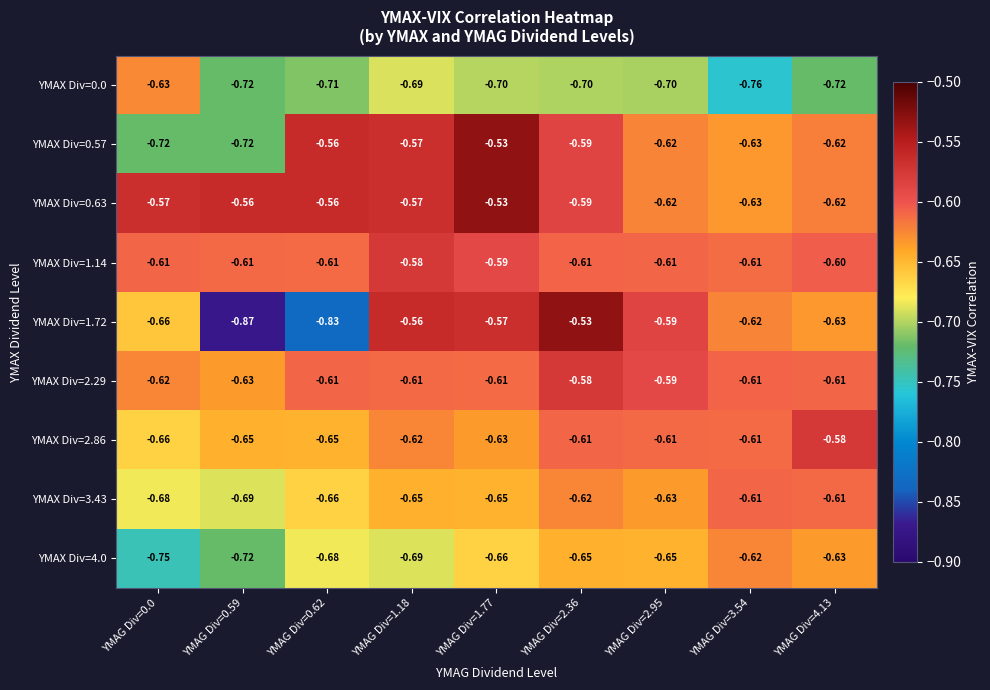

Is the value of YMAX Div=1.72 at YMAG Div=1.77 greater than the value of YMAX Div=3.43 at YMAG Div=0.62?

Yes